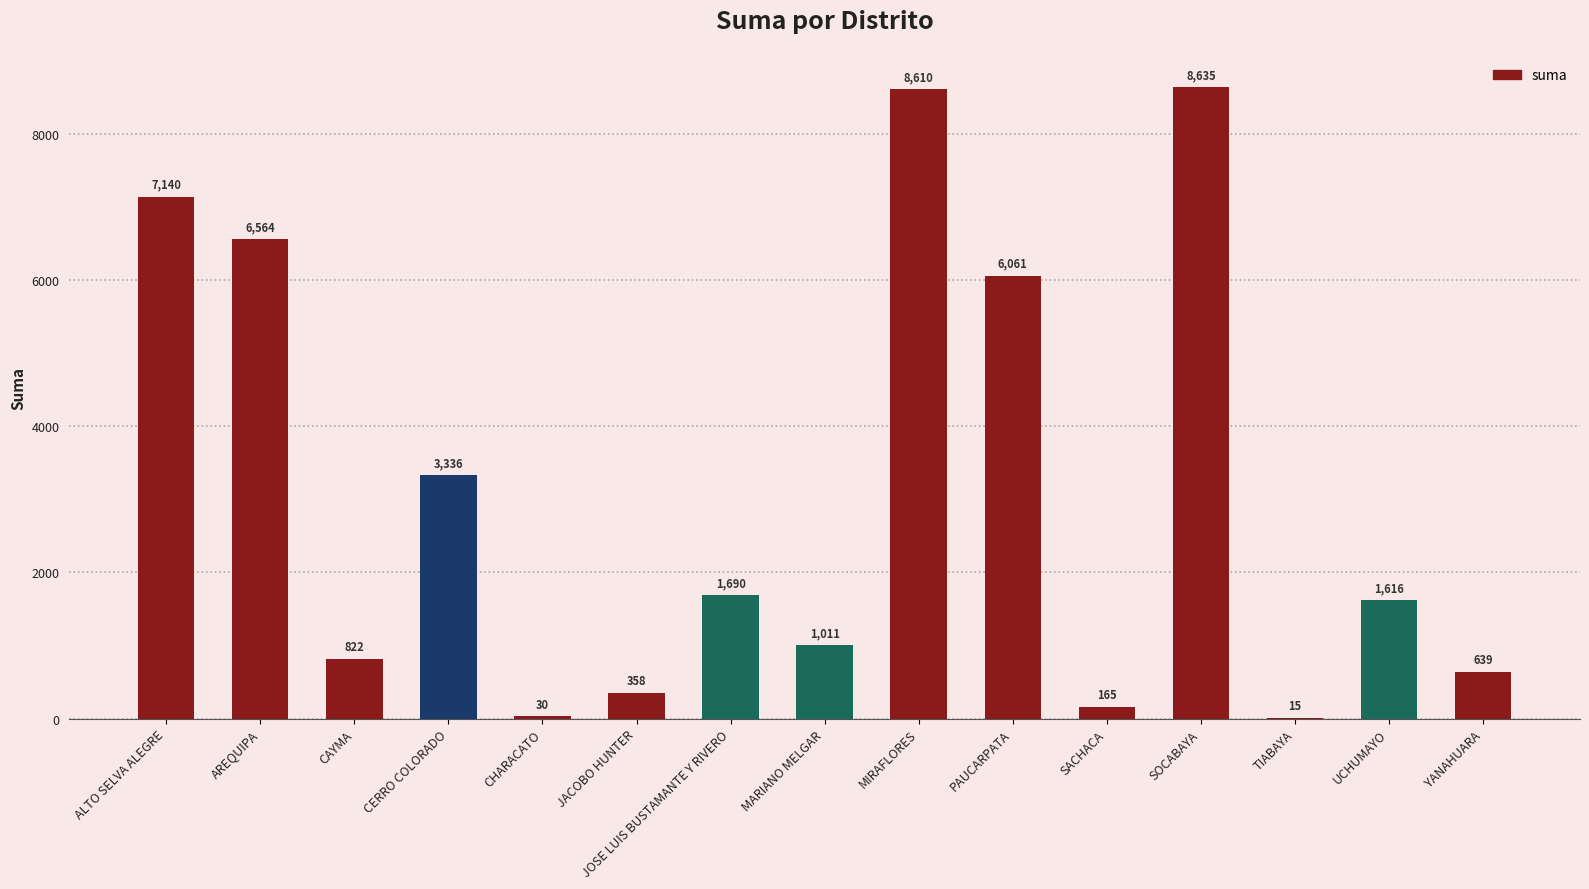

The chart shows a value of 1616.5 at UCHUMAYO. True or false?

True